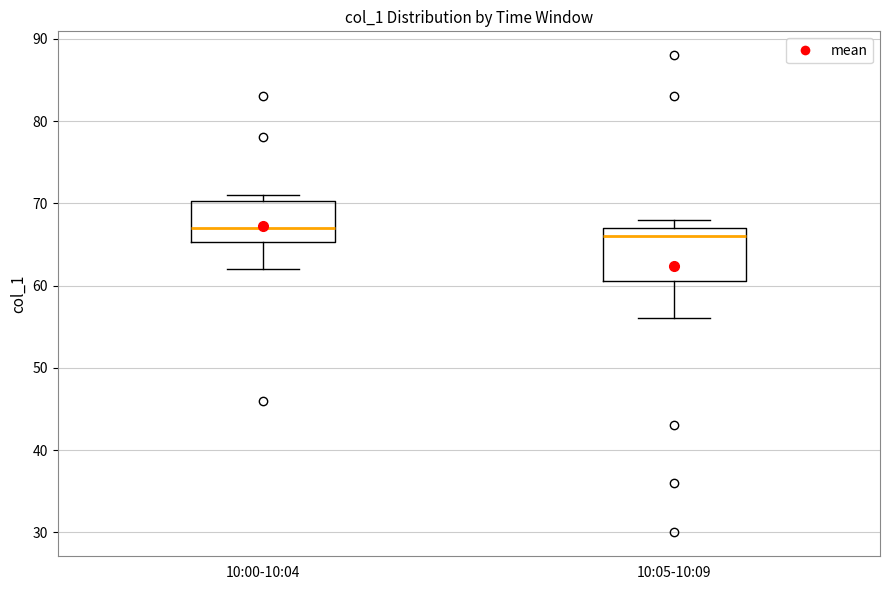

Reading left to right, read every box against the y-axis: the position of its median line, the range the box covers, and the ends of its whiskers. The values are not printed on the chart, so give them approximately, as read against the axis.

10:00-10:04: median 67, box 65 to 70, whiskers 62 to 71
10:05-10:09: median 66, box 61 to 67, whiskers 56 to 68